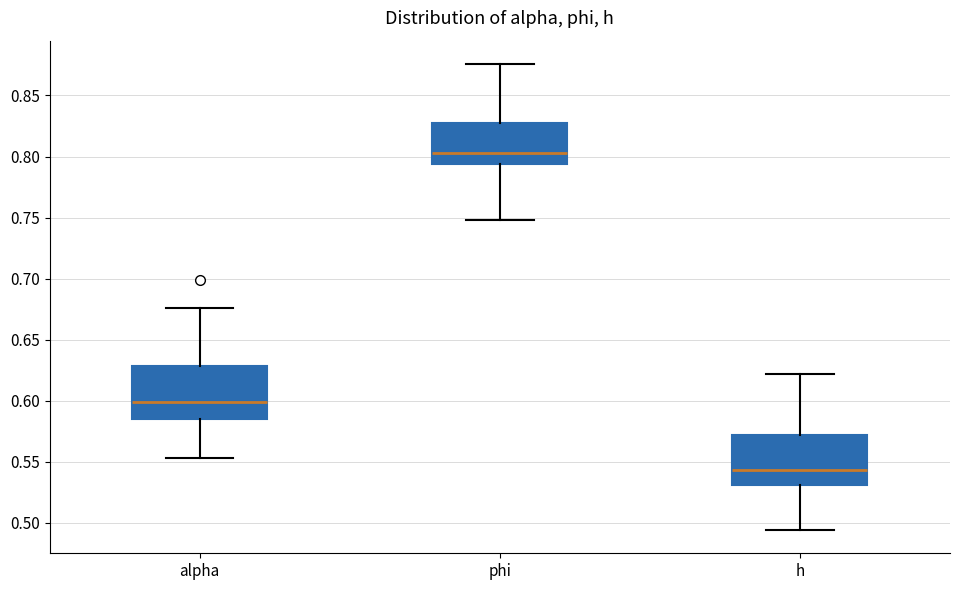

Where does the median line of the box for phi sit on the y-axis? The values are not printed on the chart, so give them approximately, as read against the axis.

0.805